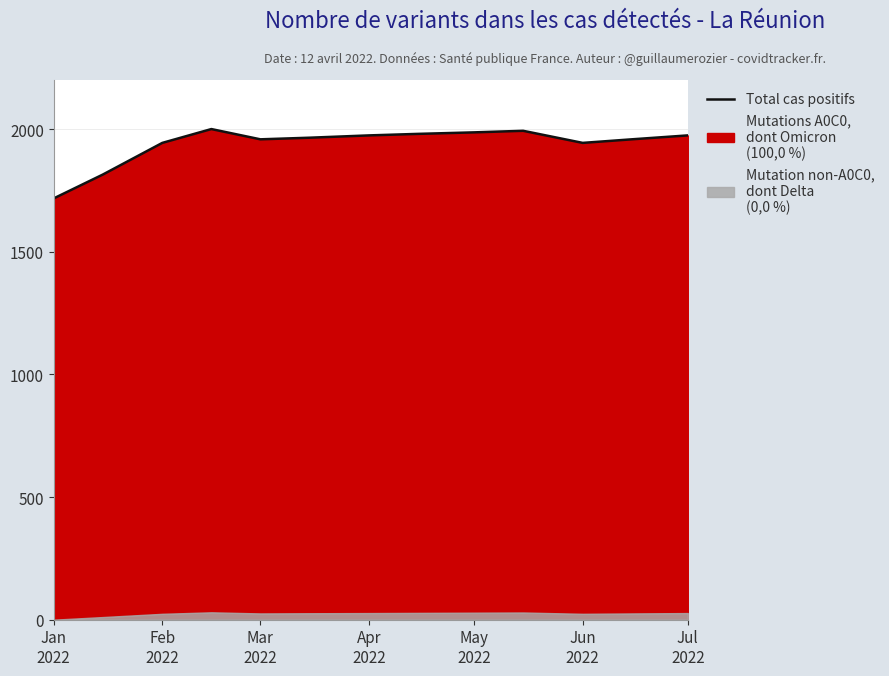

What is the value of the 8th point from the left?

1980.4